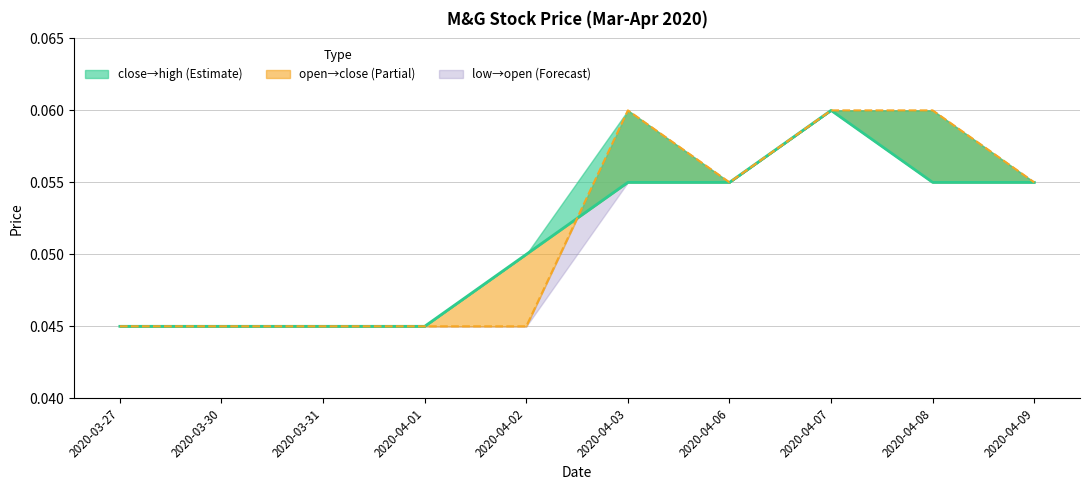

Which series has the largest range (max minus min)?

close